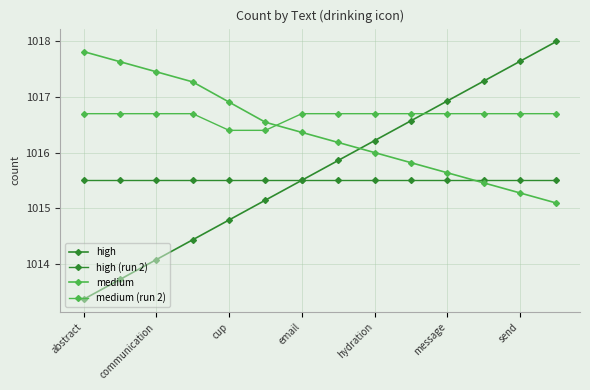

Count the number of data series in this chart.

4